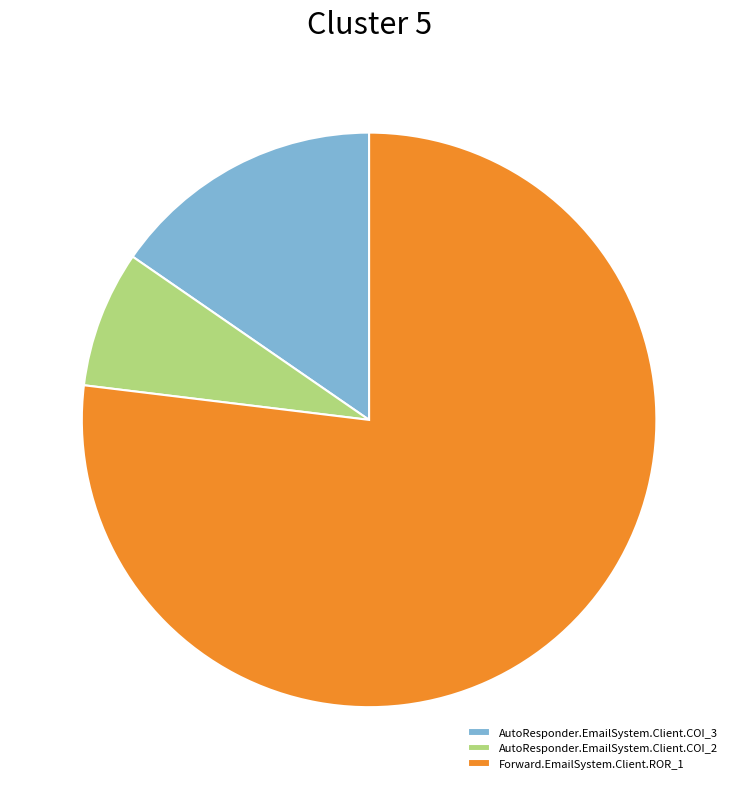

How many slices are in this pie chart?

3